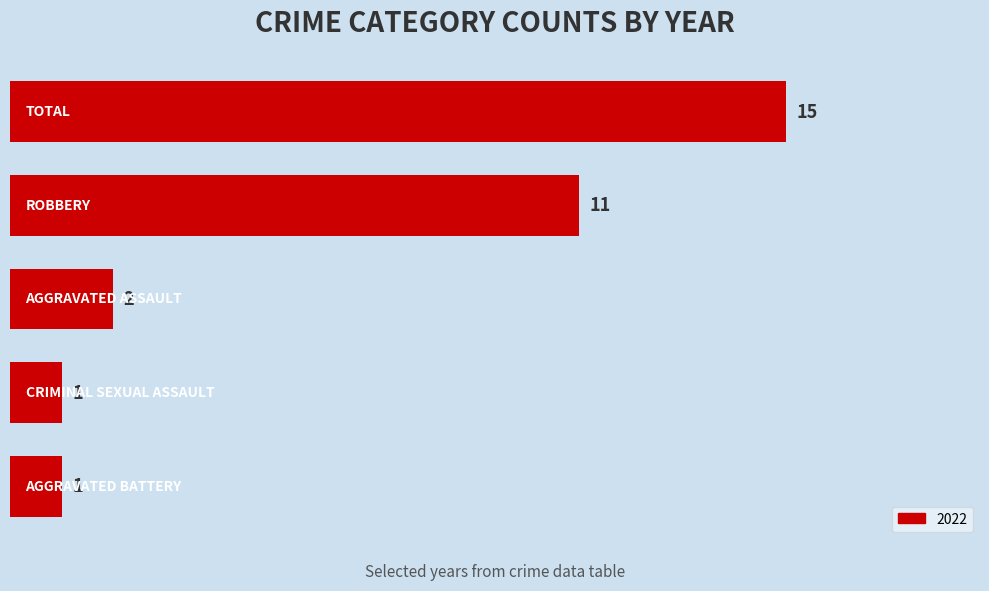

What is the average value?

6